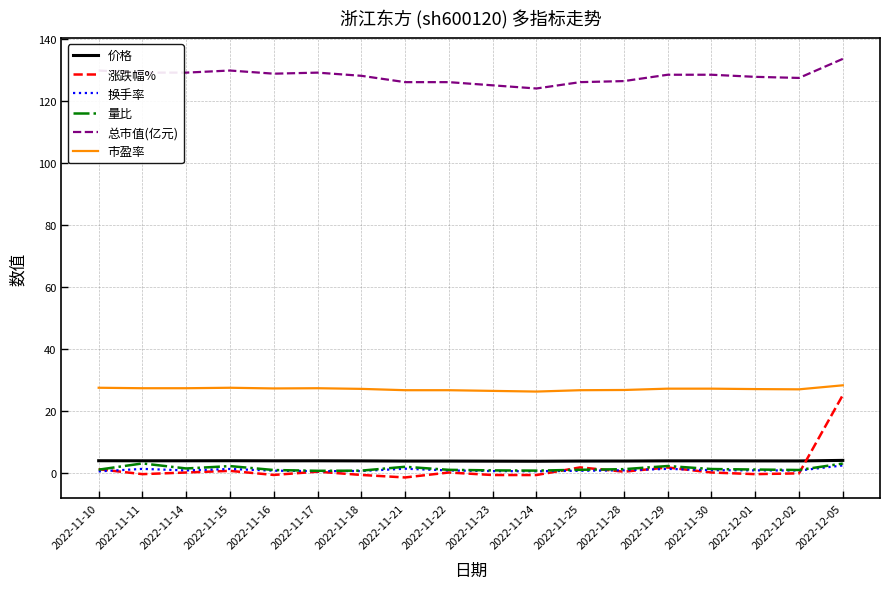

What is the minimum value for 总市值(亿元)?

124.0